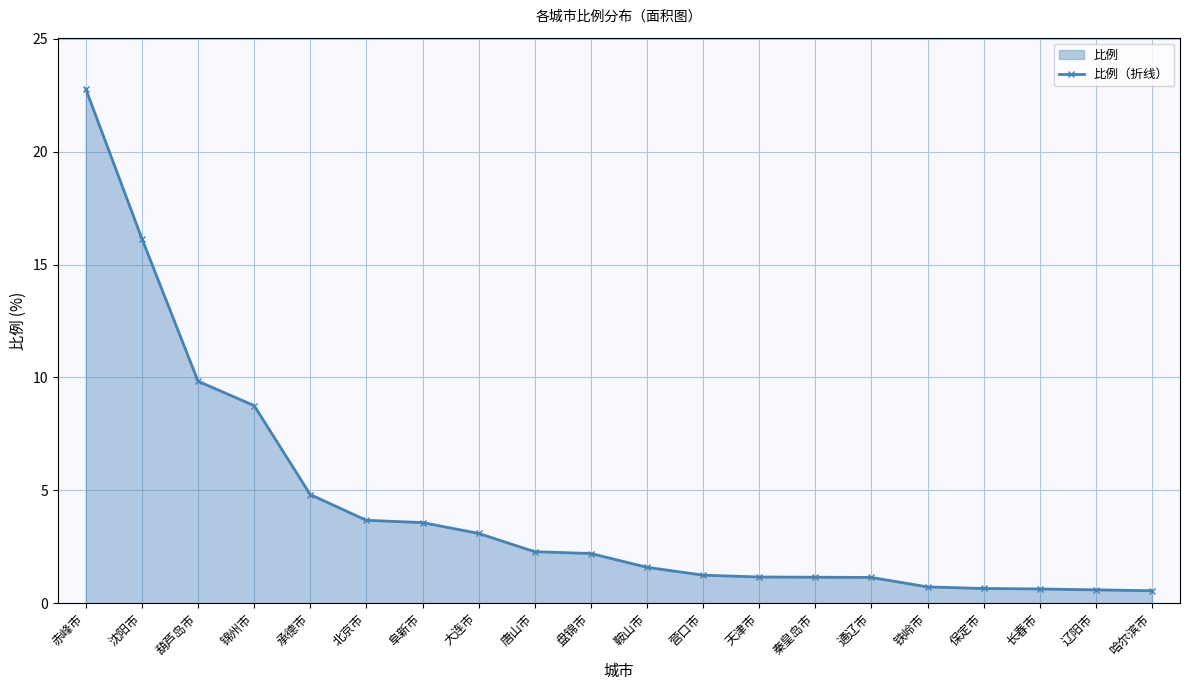

What position from the right is 秦皇岛市?

7